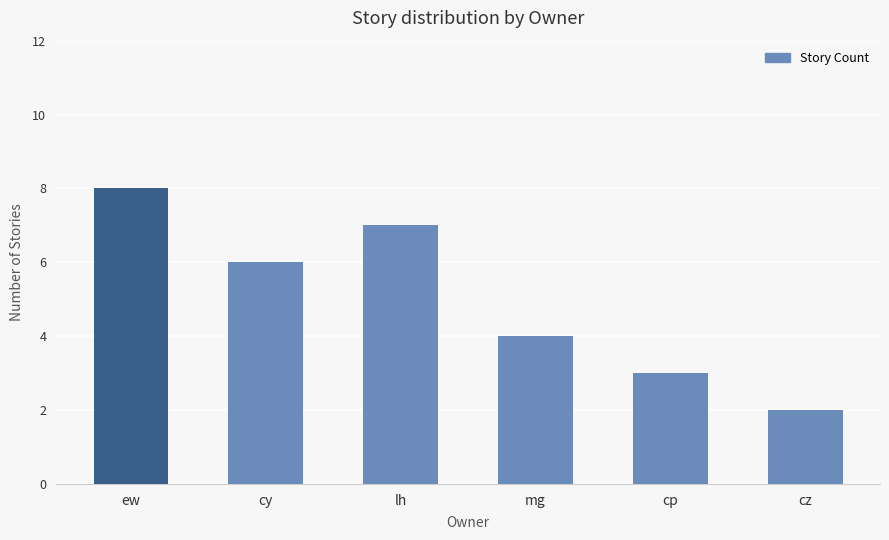

Reading right to left, transcribe all the data shown in this chart.

2	3	4	7	6	8